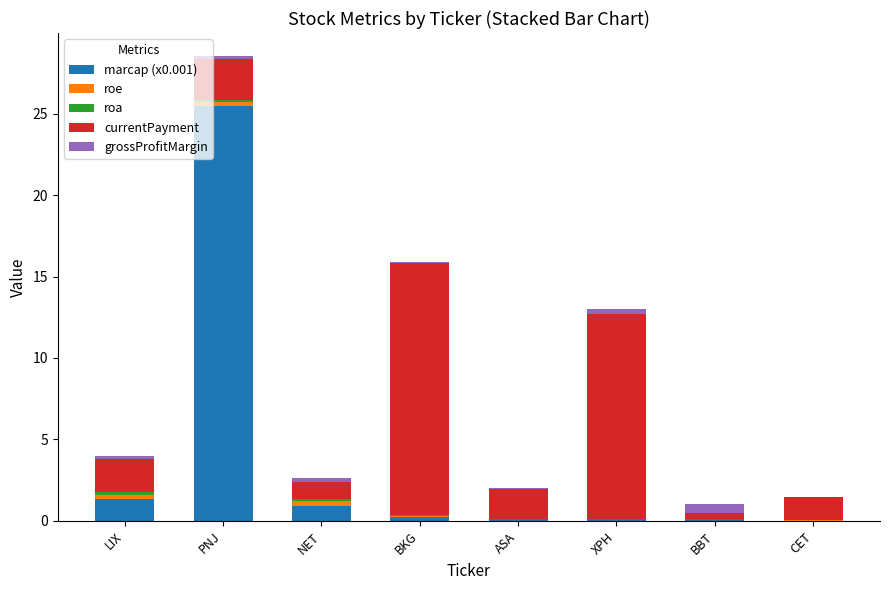

At which category is the sum across all series the highest?

PNJ